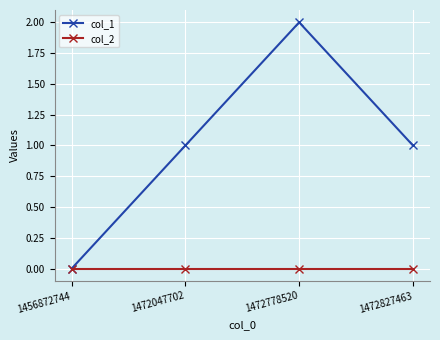

Rank the series by their maximum value, from lowest to highest.

col_2, col_1